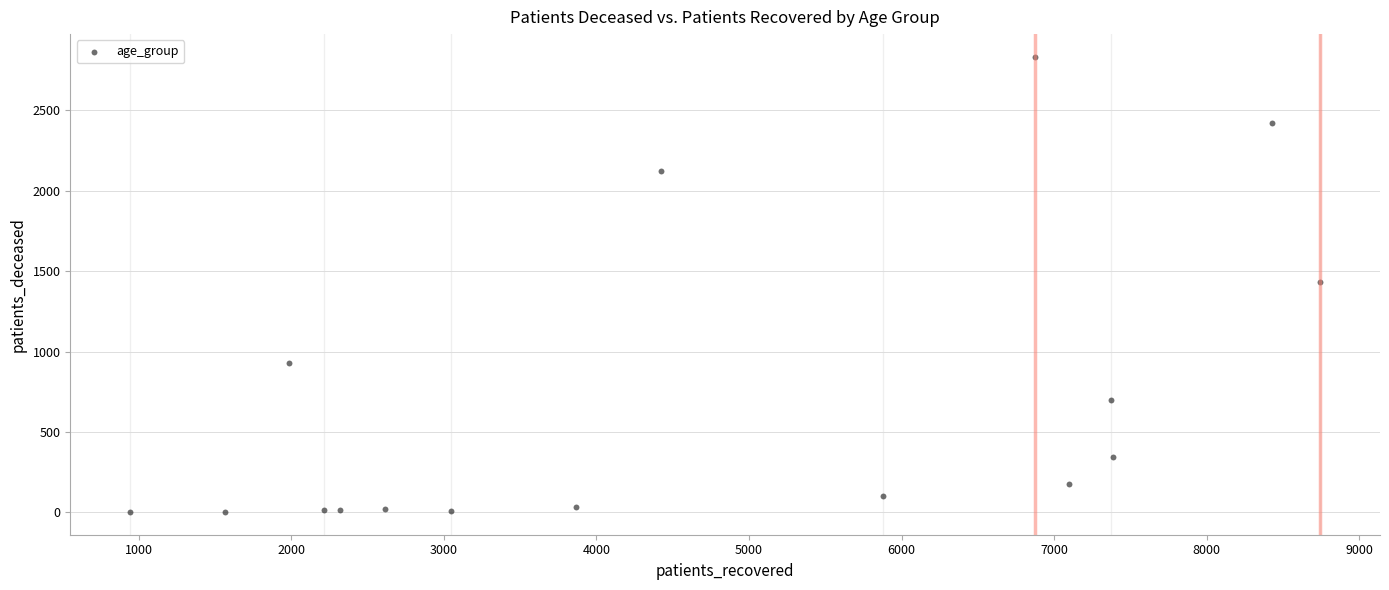

What is the range of X values (max minus min)?

7805